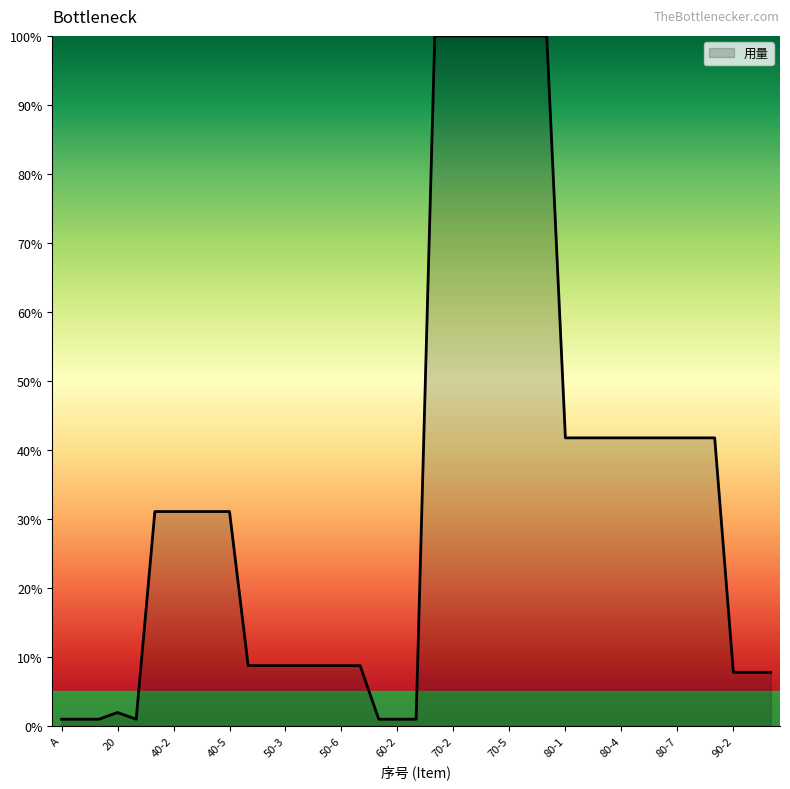

What is the difference between the maximum and minimum values?

99.0